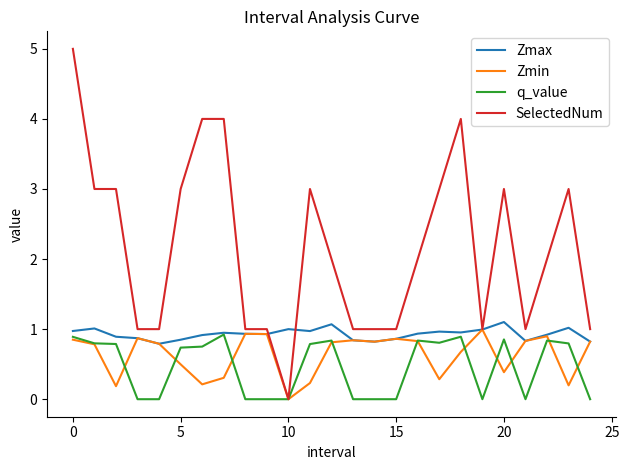

What is the maximum value for SelectedNum?

5.0